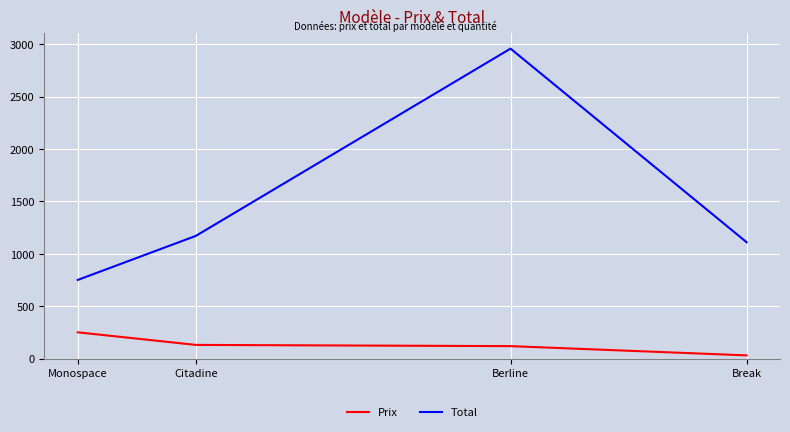

What is the approximate value of Total at Monospace?

750.0